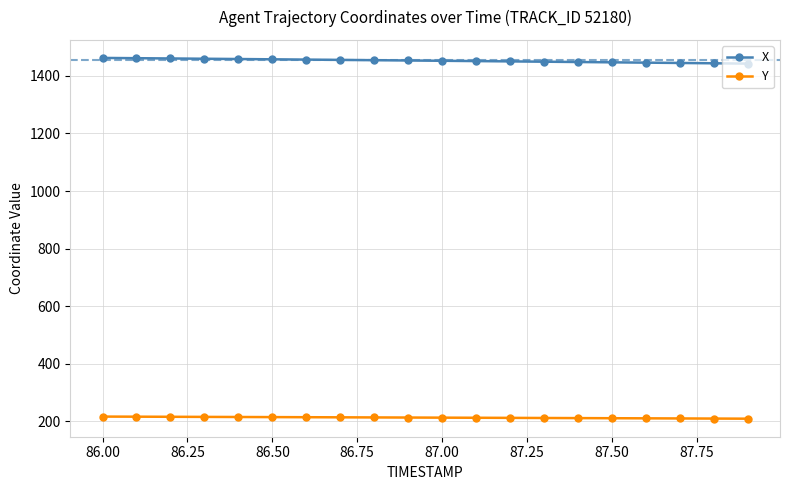

List the series in order of their overall mean, highest first.

X, Y